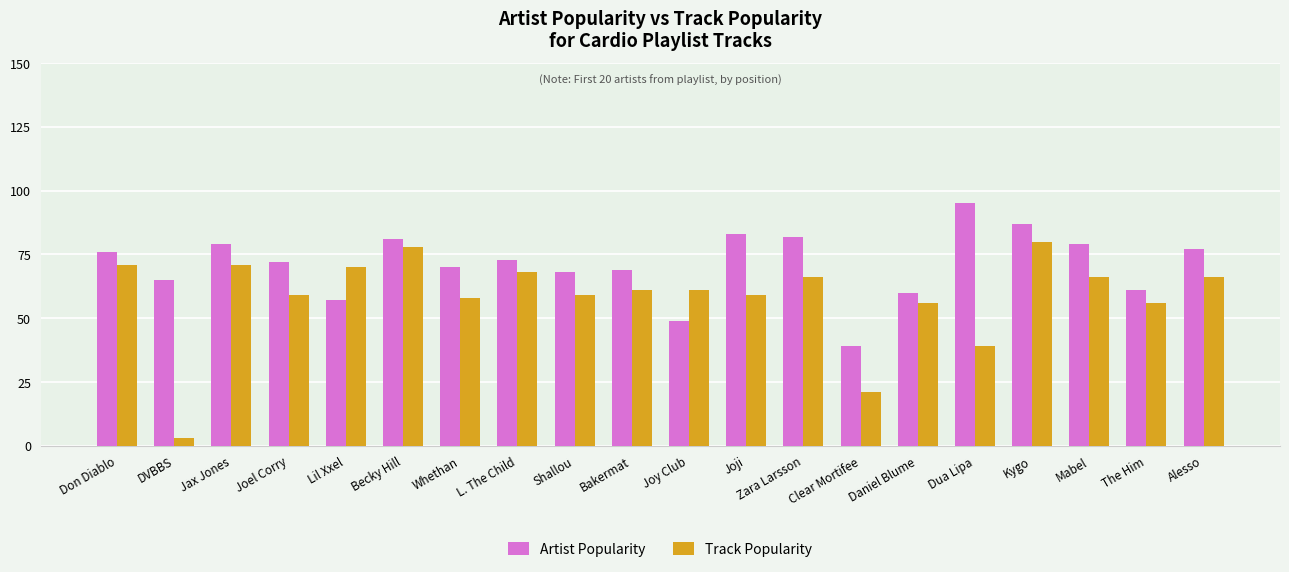

At which label does Track Popularity first exceed 61?

Don Diablo